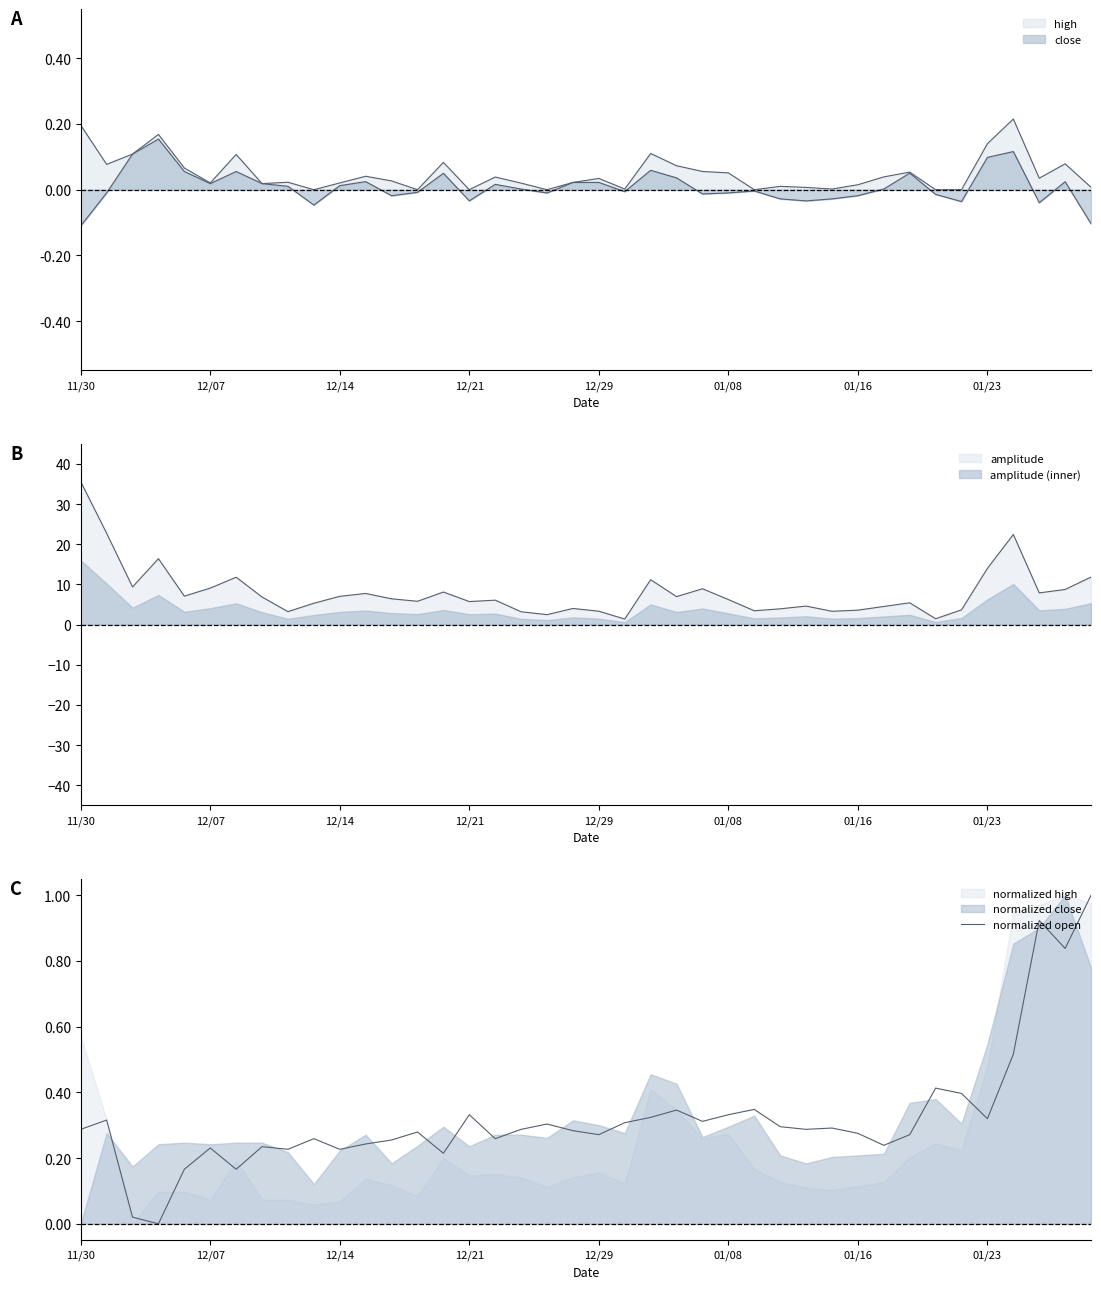

Reading left to right, extract all data points from this chart.

0.3	0.3	0.0	0.0	0.2	0.2	0.2	0.2	0.2	0.3	0.2	0.2	0.3	0.3	0.2	0.3	0.3	0.3	0.3	0.3	0.3	0.3	0.3	0.3	0.3	0.3	0.3	0.3	0.3	0.3	0.3	0.2	0.3	0.4	0.4	0.3	0.5	0.9	0.8	1.0